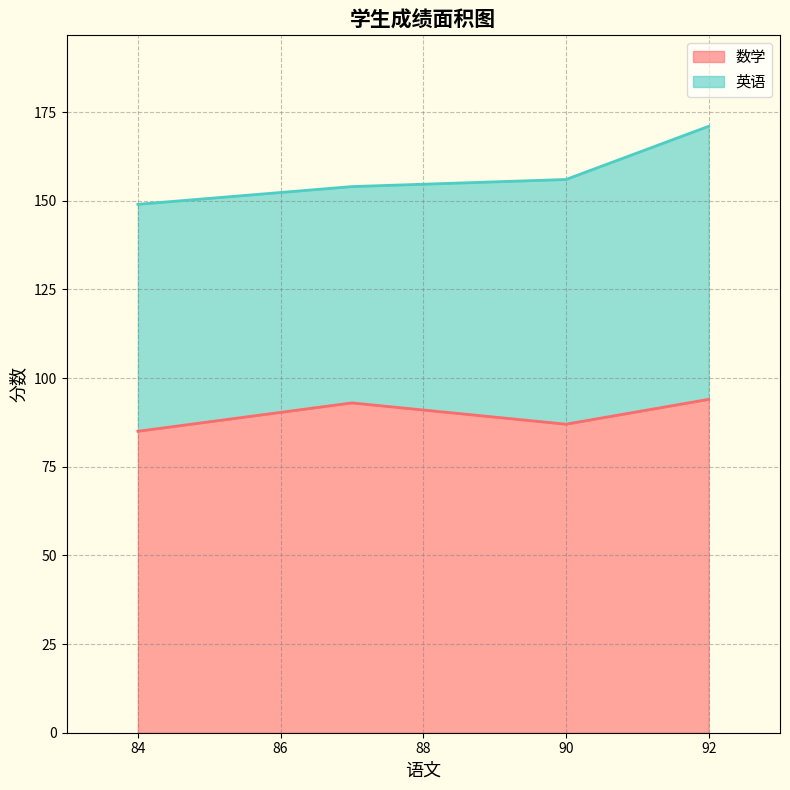

What is the sum of all 数学 values?

359